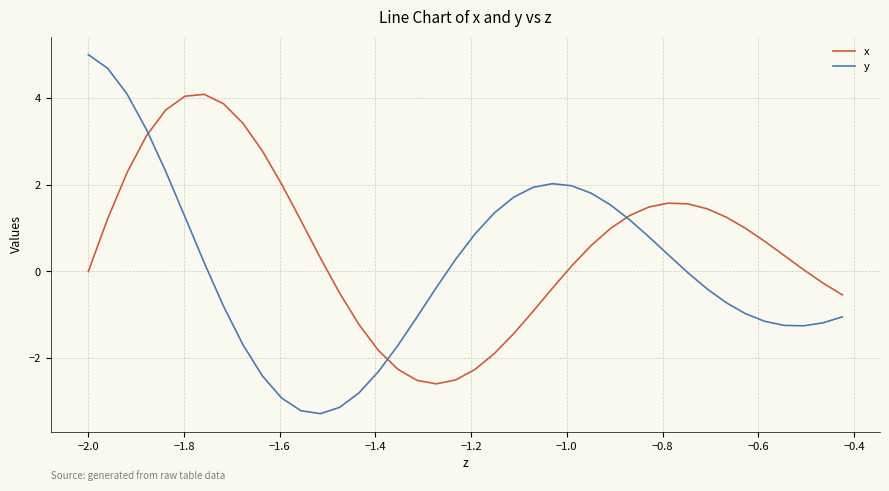

Which series has the largest total across all categories?

x